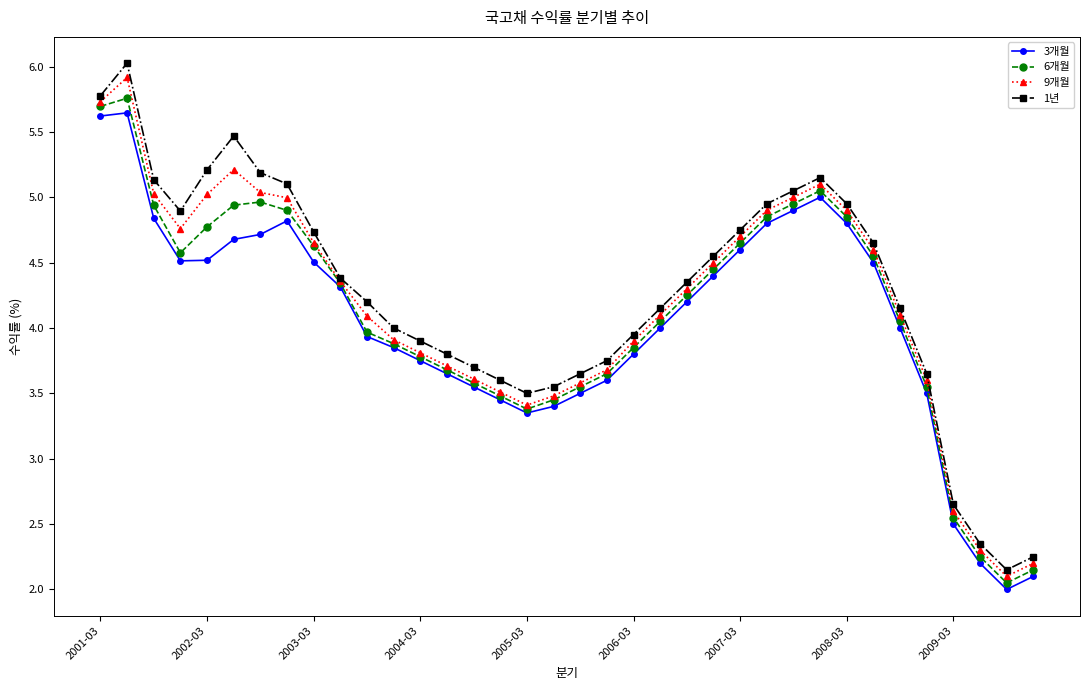

Count the number of data series in this chart.

4